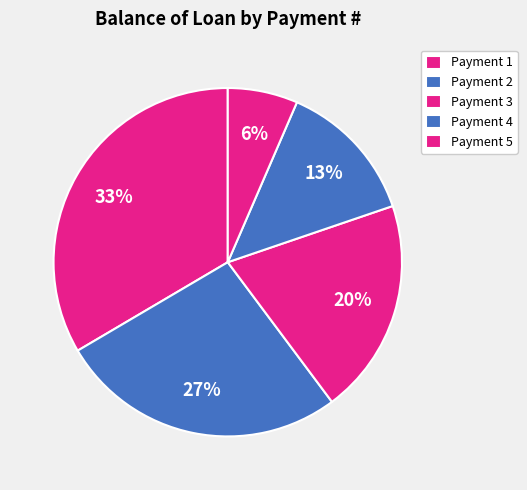

What is the smallest slice in the pie chart?

6